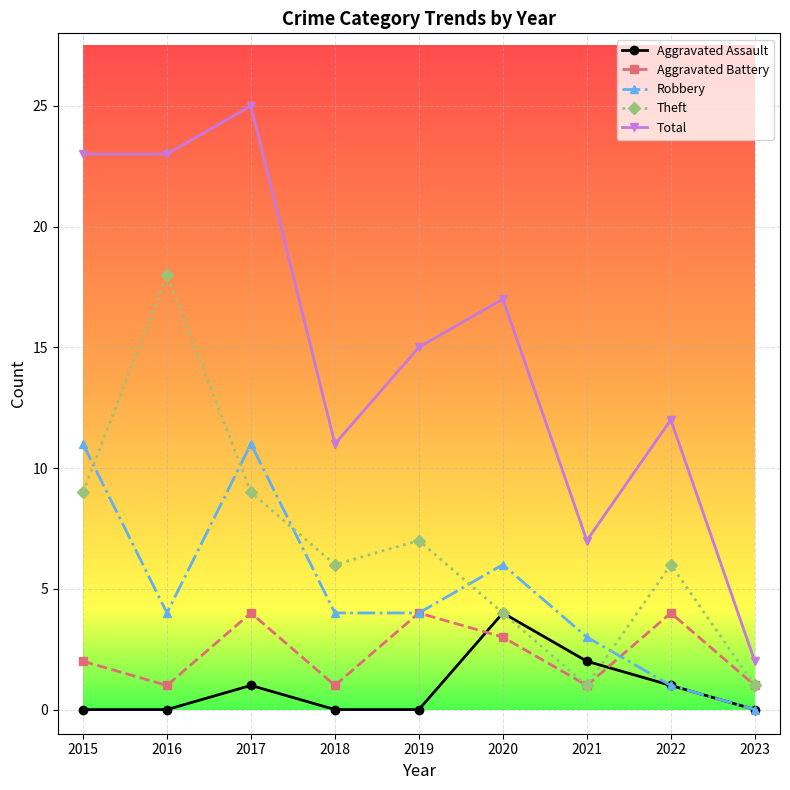

What is the sum of all Aggravated Assault values?

8